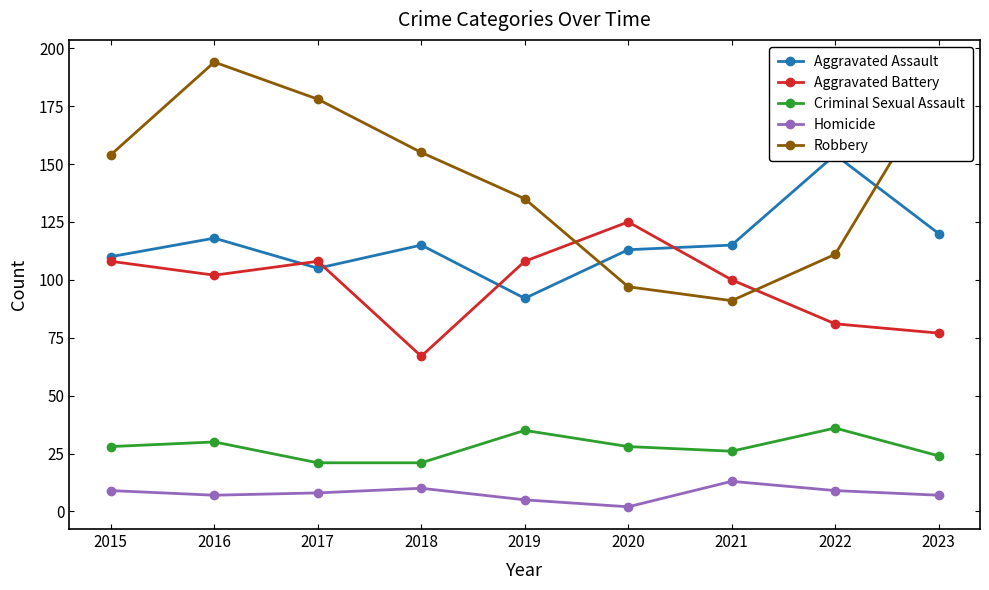

Which has a higher value, 2022 or 2023?

2022